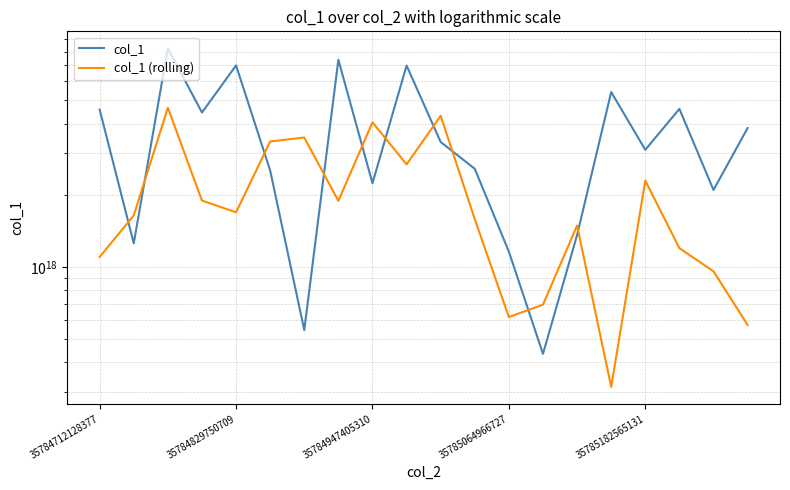

The col_1 (rolling) series shows 2708312170061223424 at 11. True or false?

False